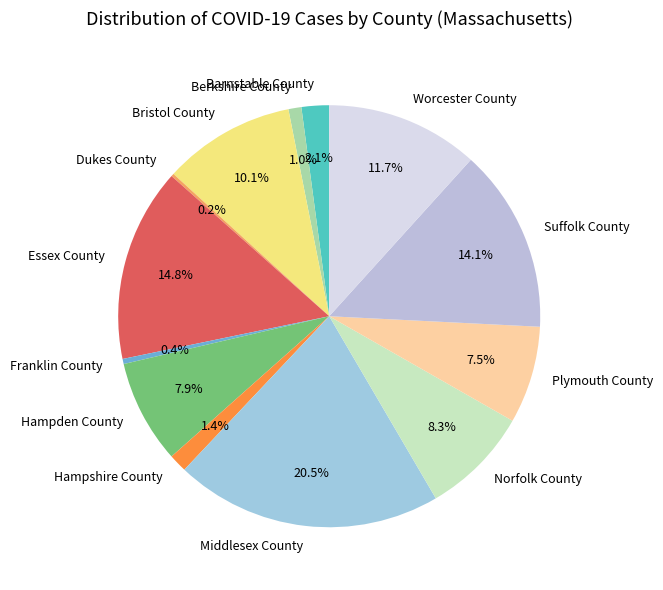

Between Bristol County and Hampshire County, which is larger?

Bristol County